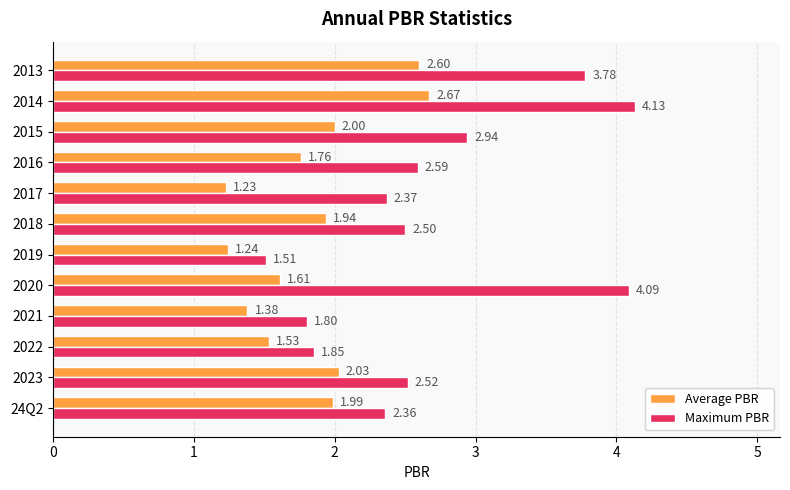

What are all the series names shown in the legend?

Average PBR, Maximum PBR